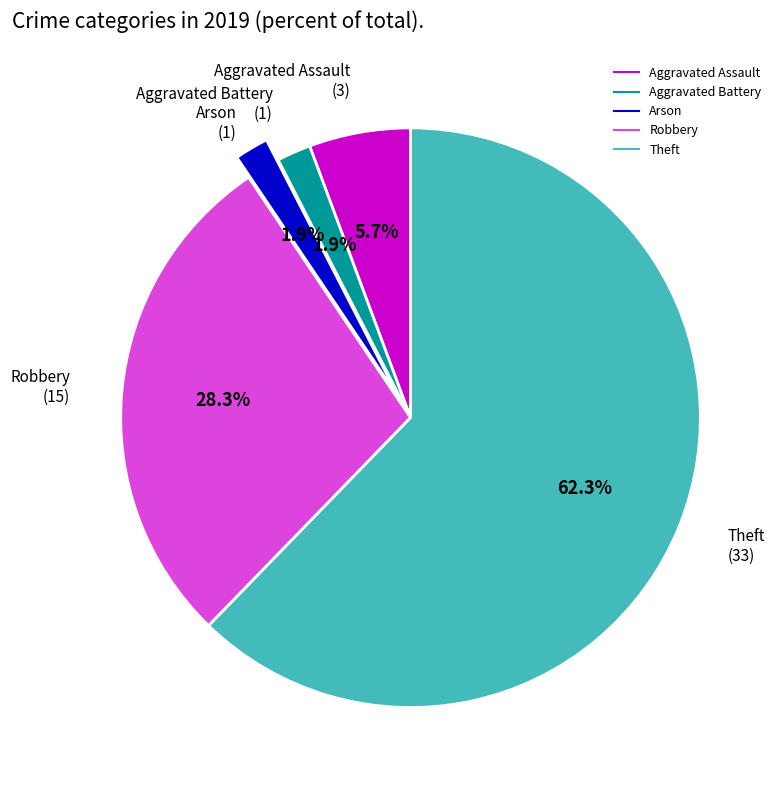

Is Theft the majority of the pie?

Yes